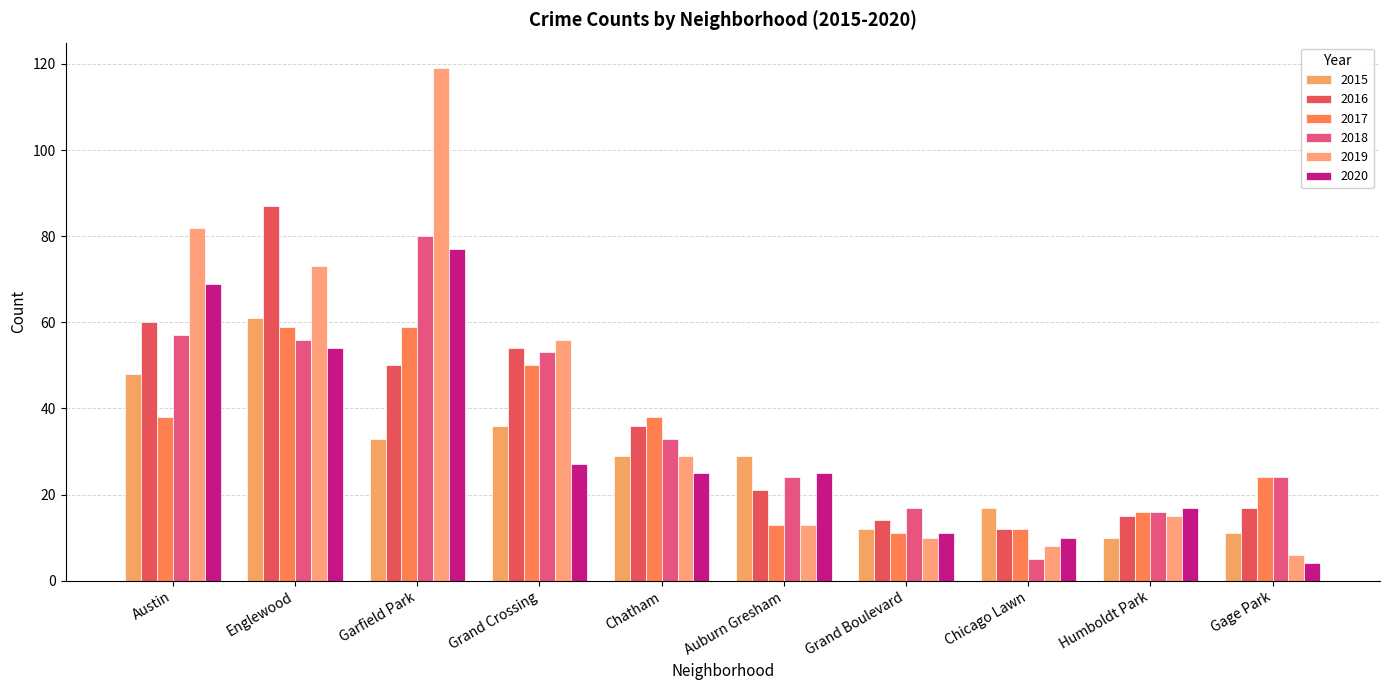

What is the label of the 7th bar from the left?

Grand Boulevard